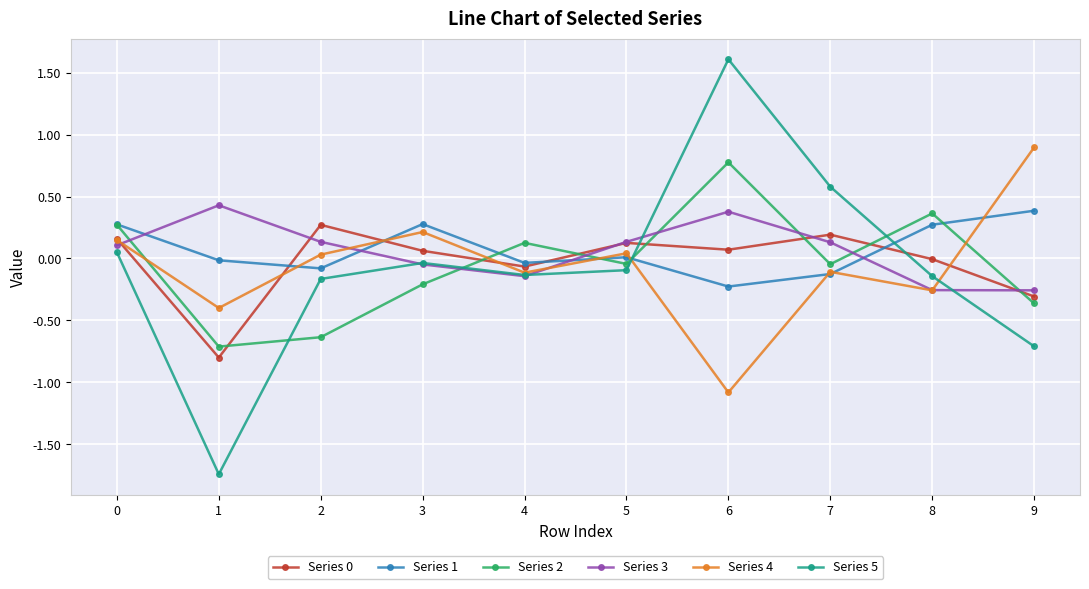

Which series has the largest range (max minus min)?

Series 5